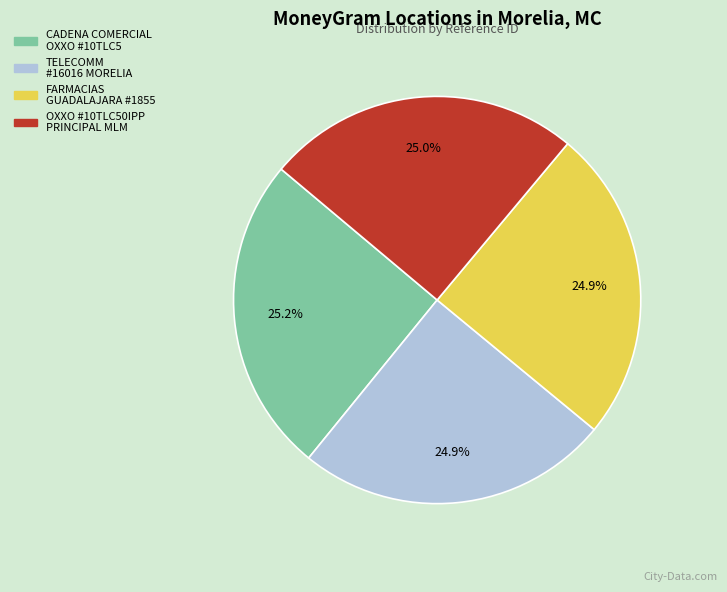

How many segments does this pie chart have?

4